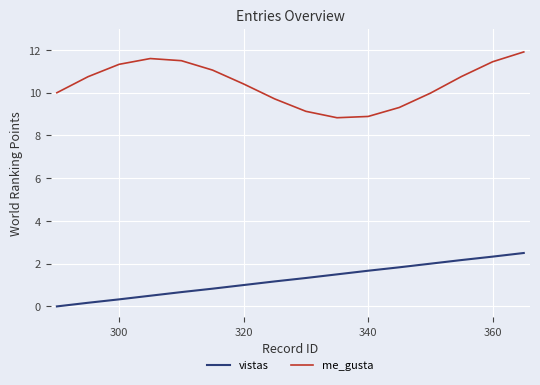

True or false: vistas has more than 1 interior local peaks.

False